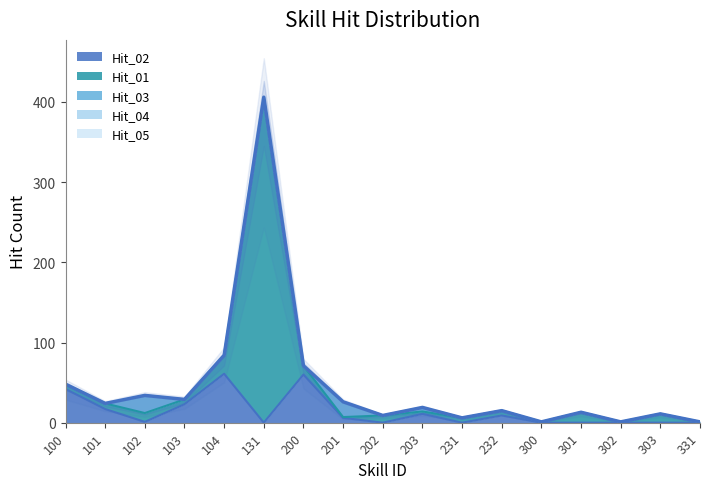

Reading left to right, extract all data points from this chart.

Hit_02: 42	17	1	23	61	0	60	6	0	11	0	9	0	0	0	0	0
Hit_01: 6	7	11	6	23	406	11	1	9	3	6	6	1	13	1	11	1
Hit_03: 0	0	22	0	0	0	0	19	0	5	0	0	0	0	0	0	0
Hit_04: 0	0	0	0	0	0	0	0	0	0	0	0	0	0	0	0	0
Hit_05: 0	0	0	0	0	0	0	0	0	0	0	0	0	0	0	0	0